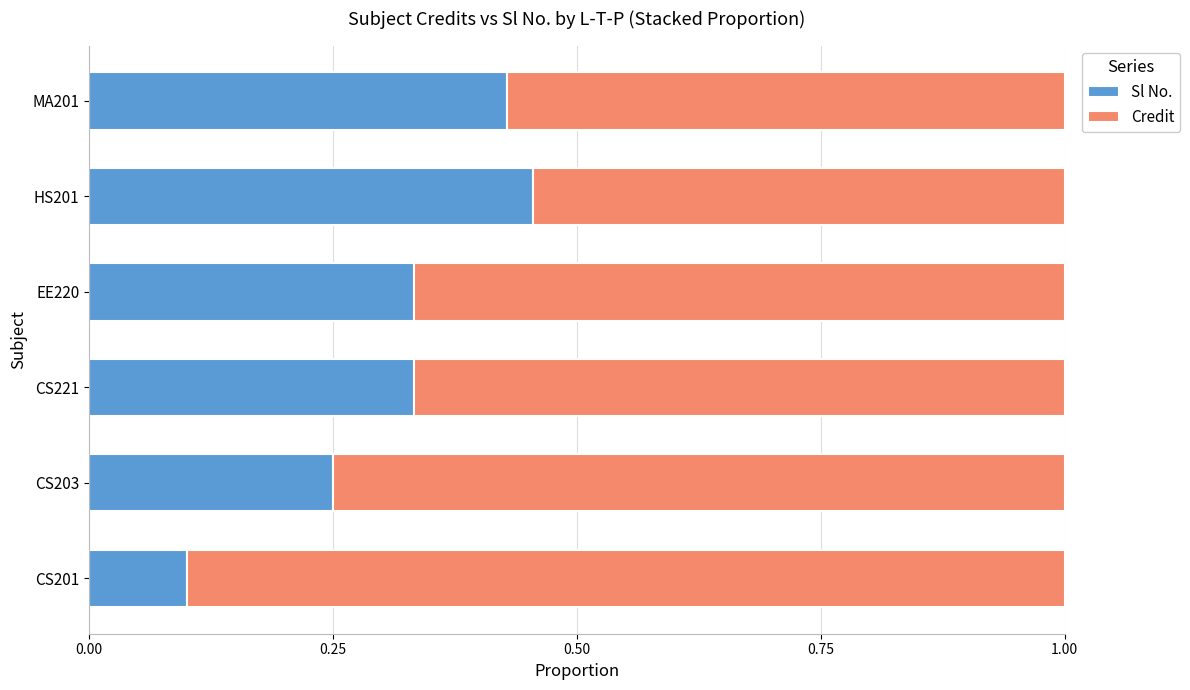

At which label does Sl No. reach its minimum?

CS201